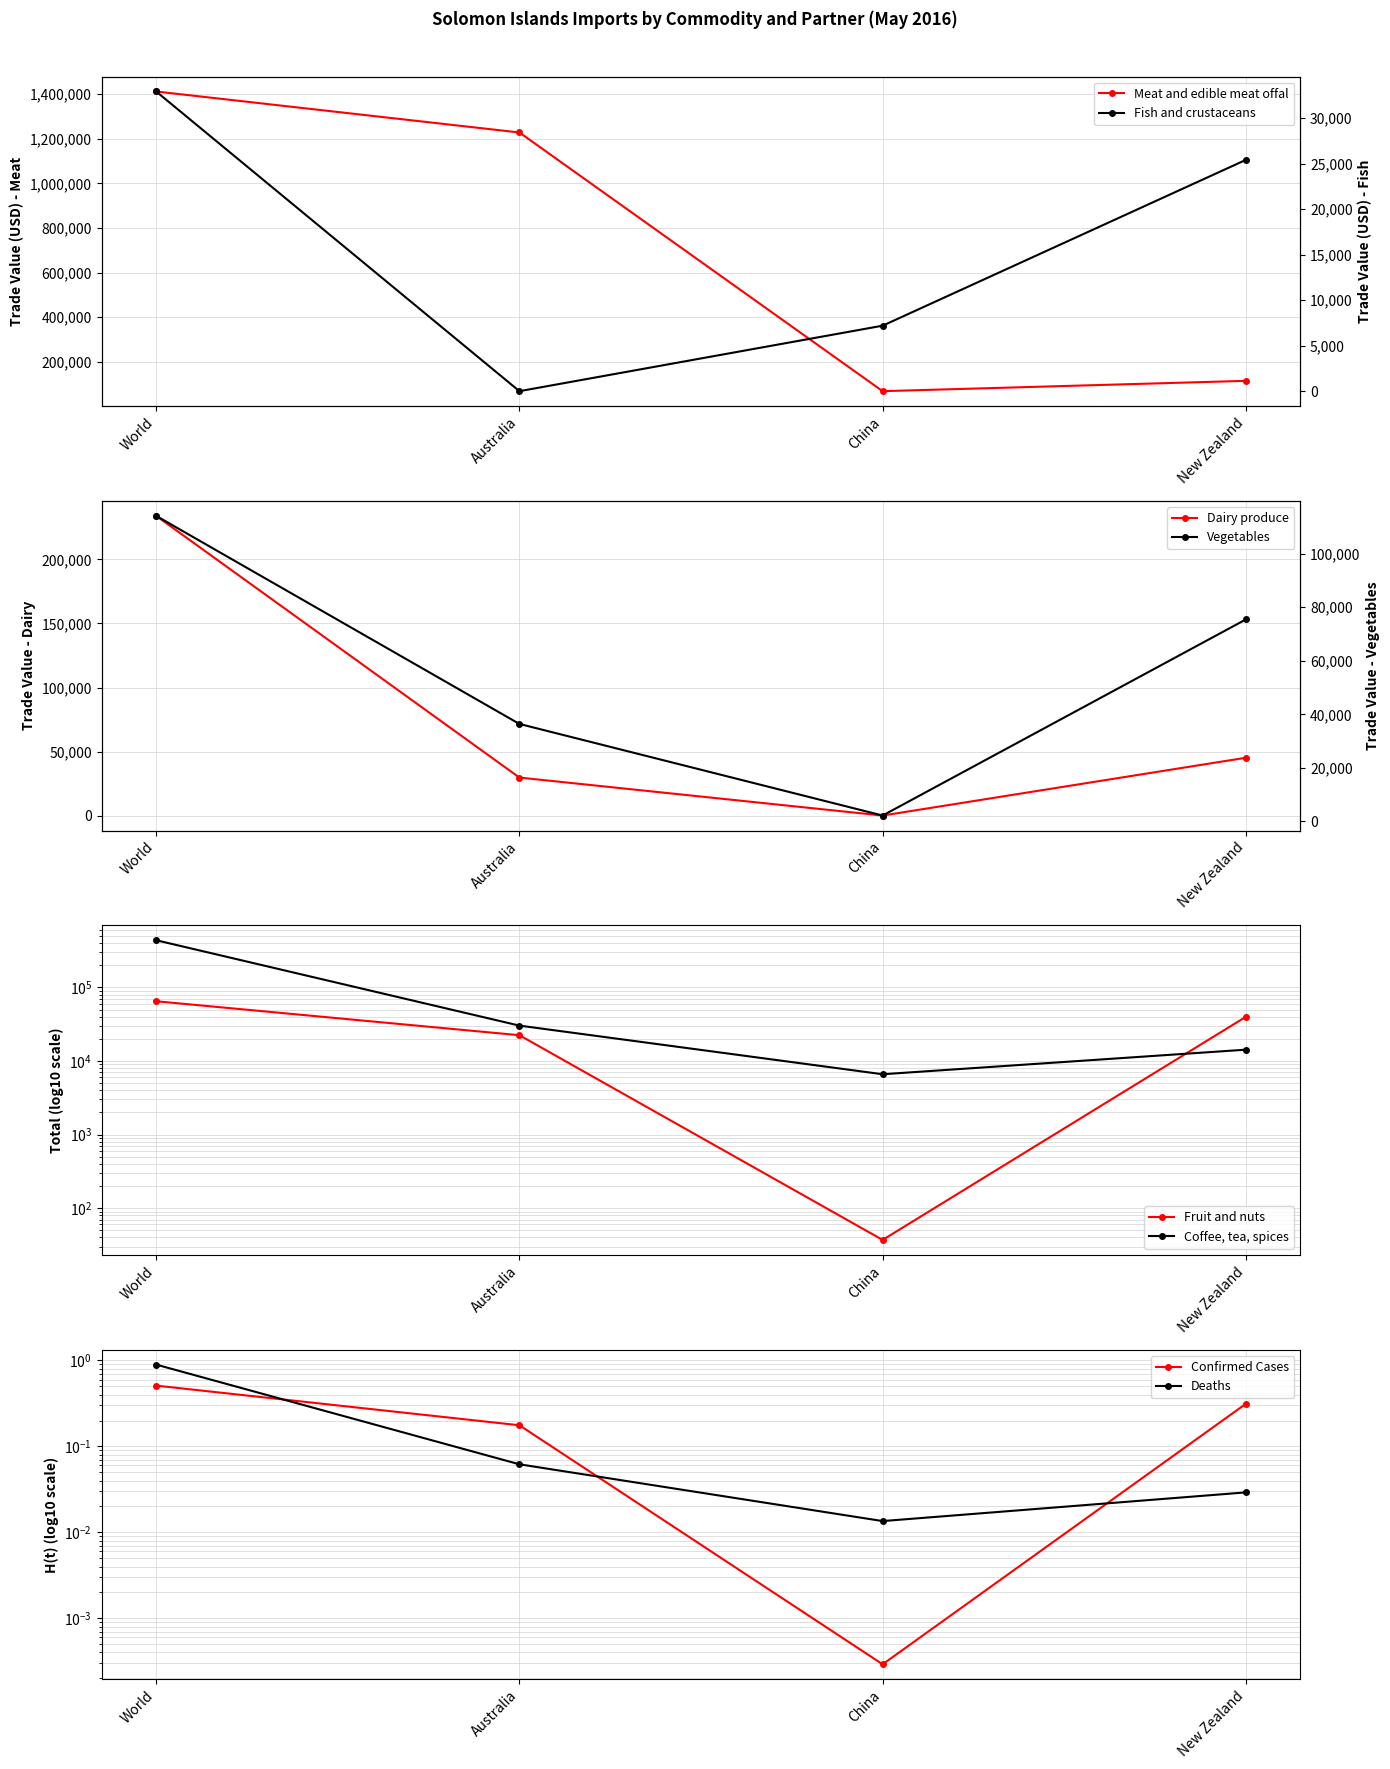

True or false: Vegetables and Fish and crustaceans intersect in this chart.

True